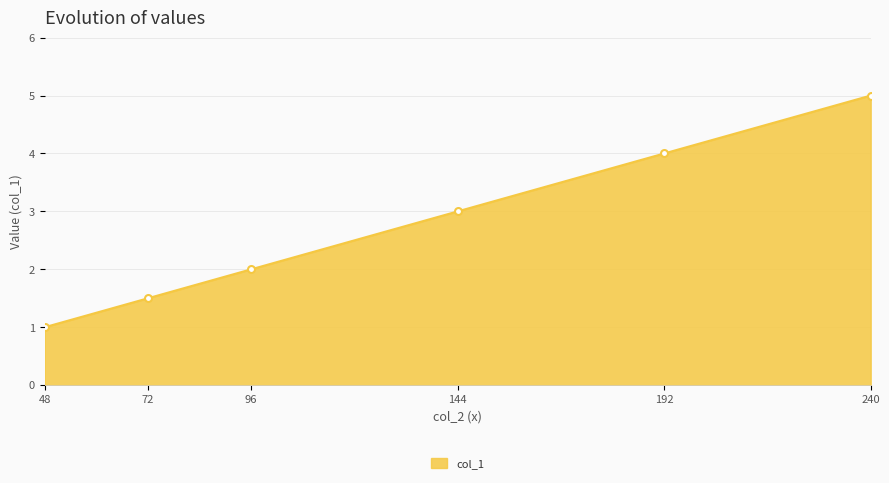

Reading left to right, what are all the values shown in this chart?

1.0	1.5	2.0	3.0	4.0	5.0